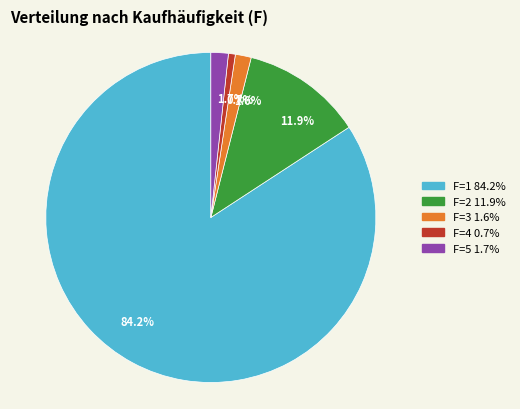

Does F=4 represent more than half of the total?

No